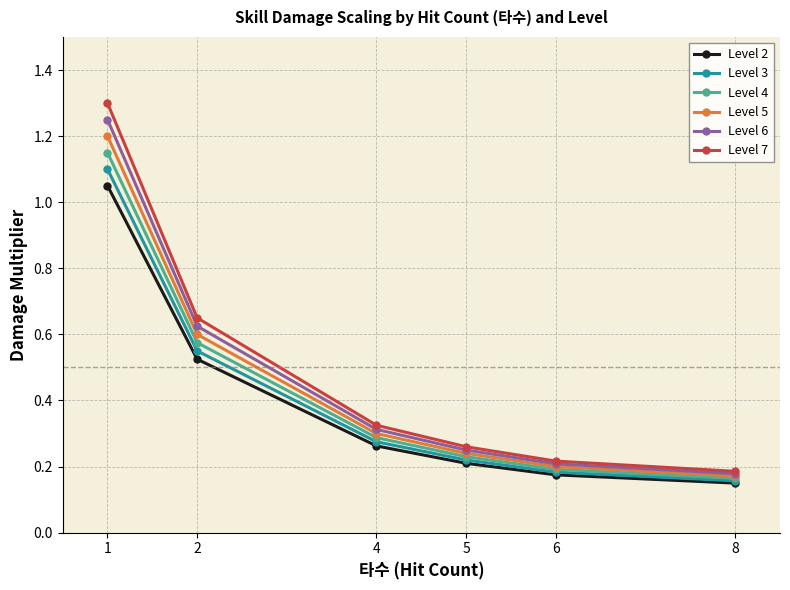

The value of Level 6 at 4 is 0.1. True or false?

False